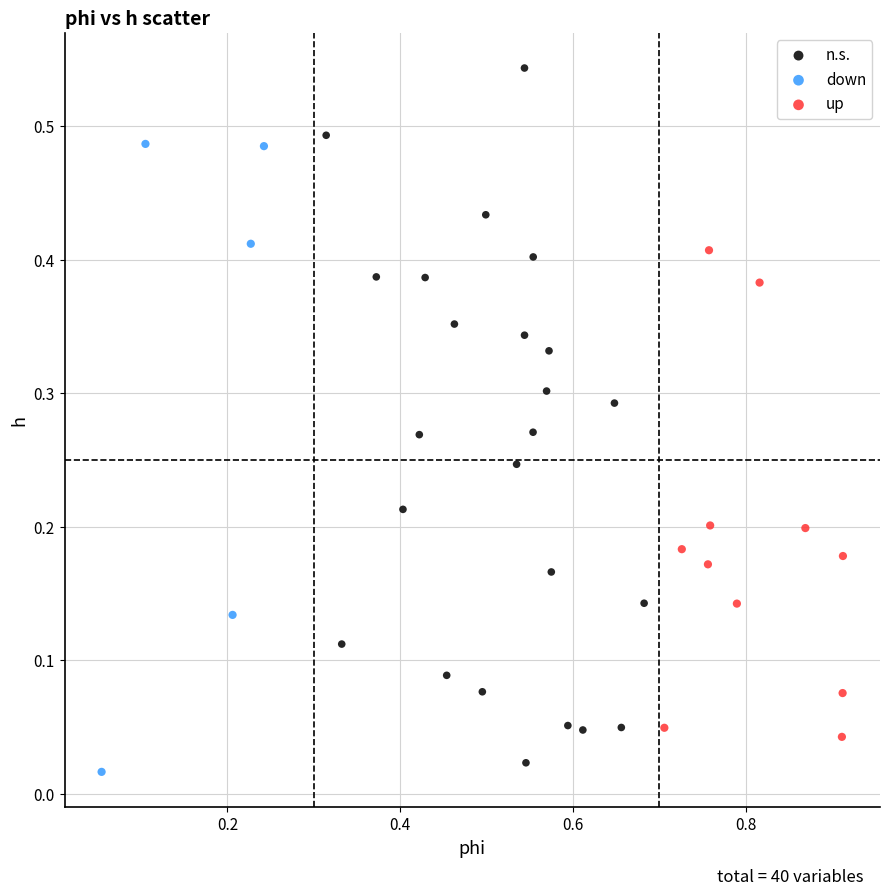

Which series reaches the maximum Y coordinate?

n.s.